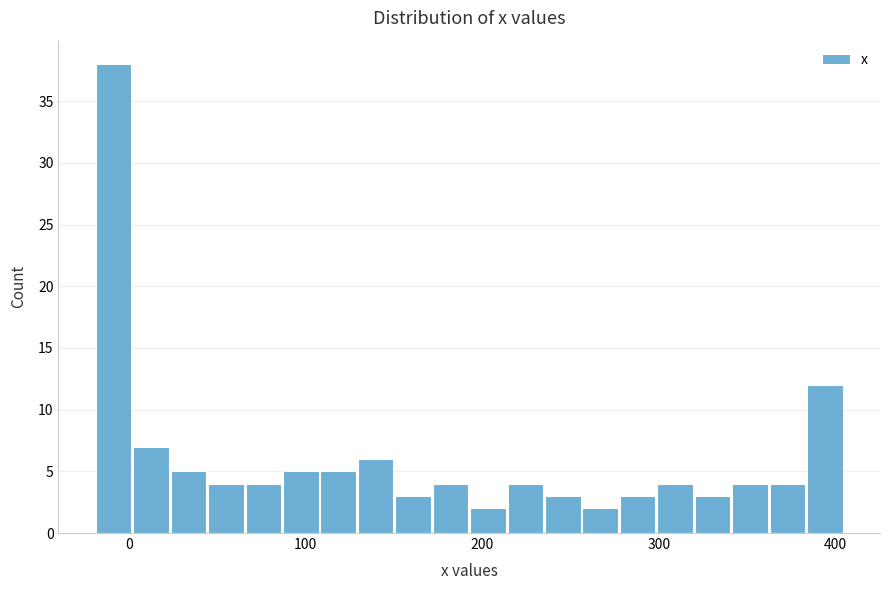

Around what value on the x-axis is the tallest bar? Give the approximate position of its centre, as read against the axis.

-10